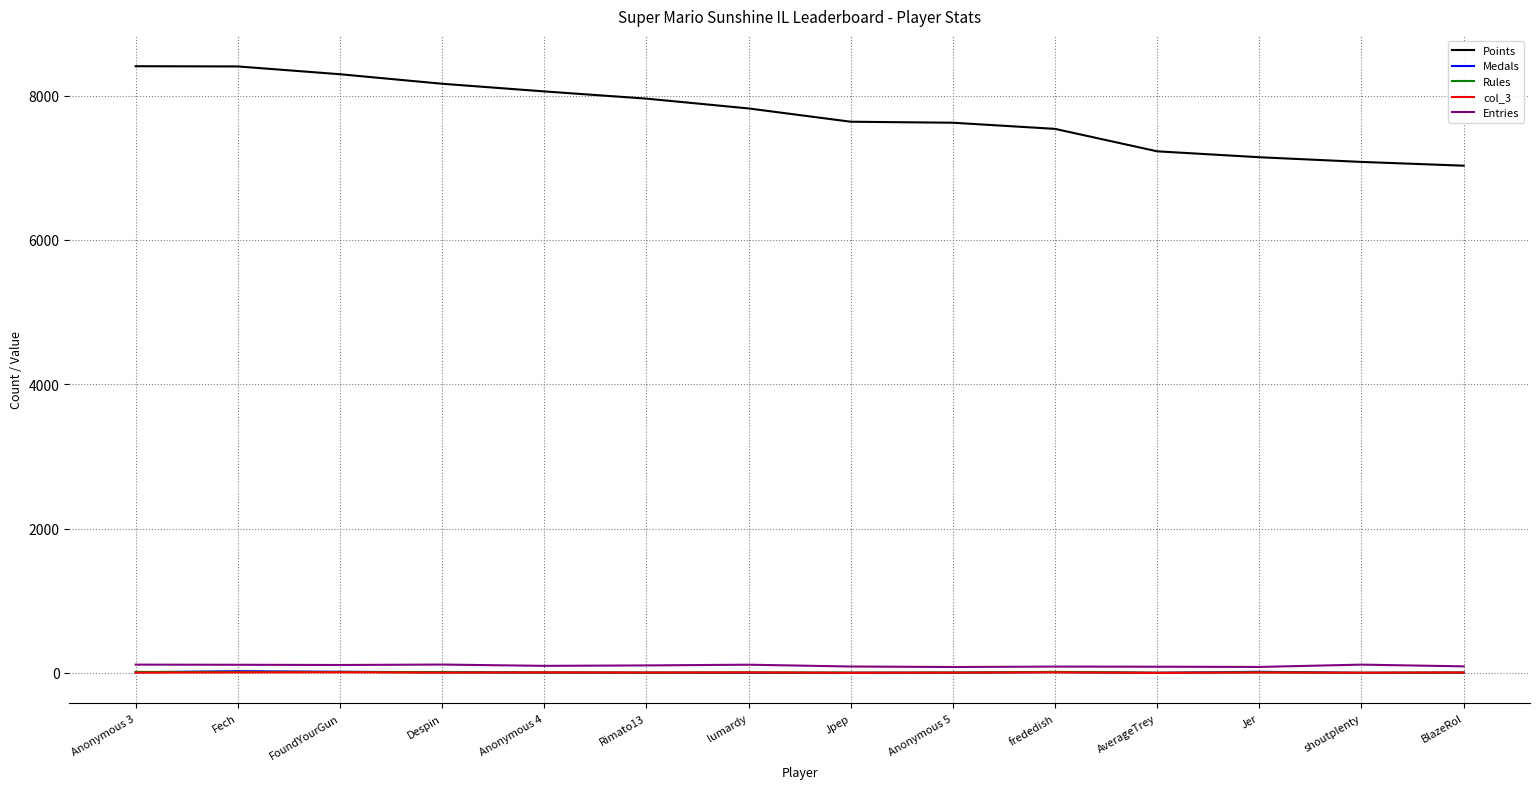

Is the value of Points at shoutplenty greater than the value of col_3 at FoundYourGun?

Yes